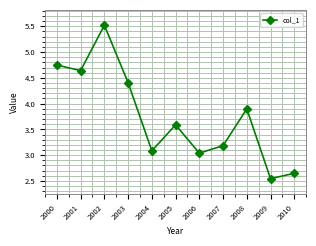

What is the value of the 3rd point from the left?

5.5